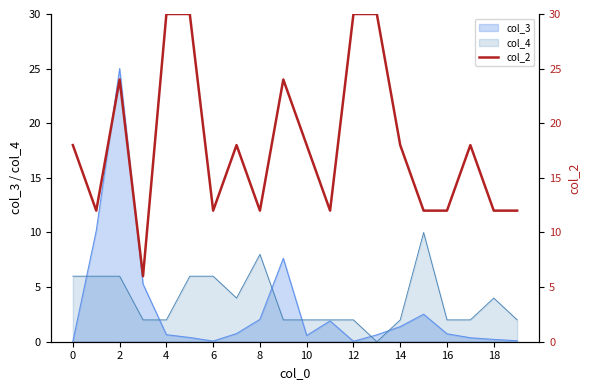

The col_4 series shows 0.9 at 14. True or false?

False